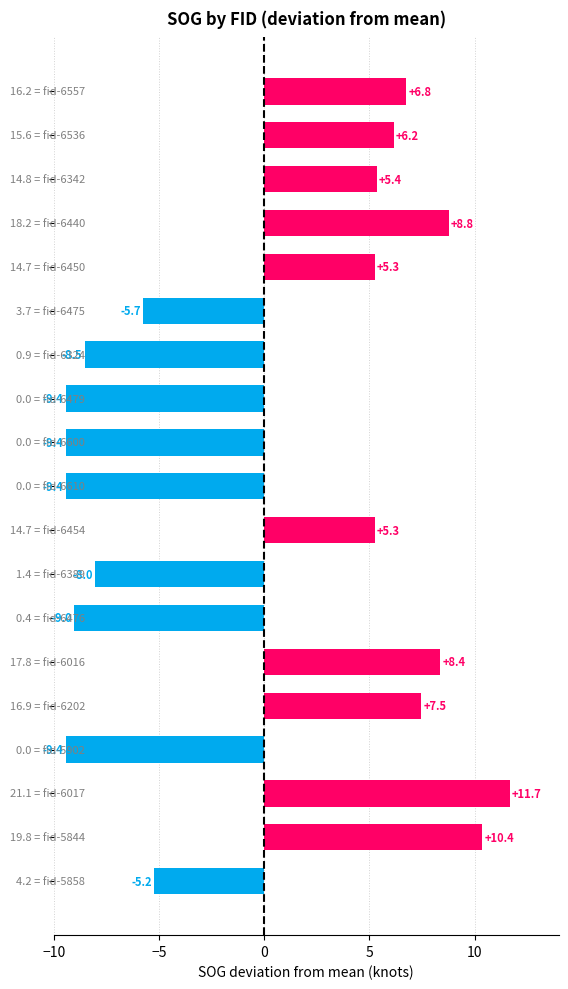

What is the minimum value shown in the chart?

-9.4